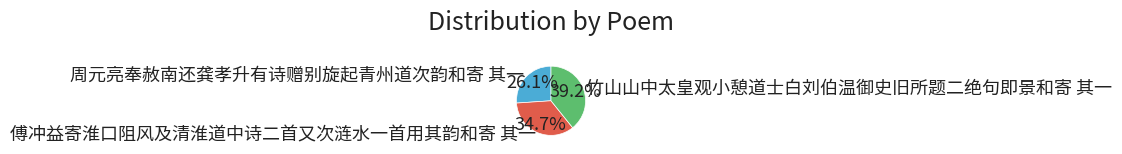

True or false: 周元亮奉赦南还龚孝升有诗赠别旋起青州道次韵和寄 其一 accounts for 26% of the total.

True